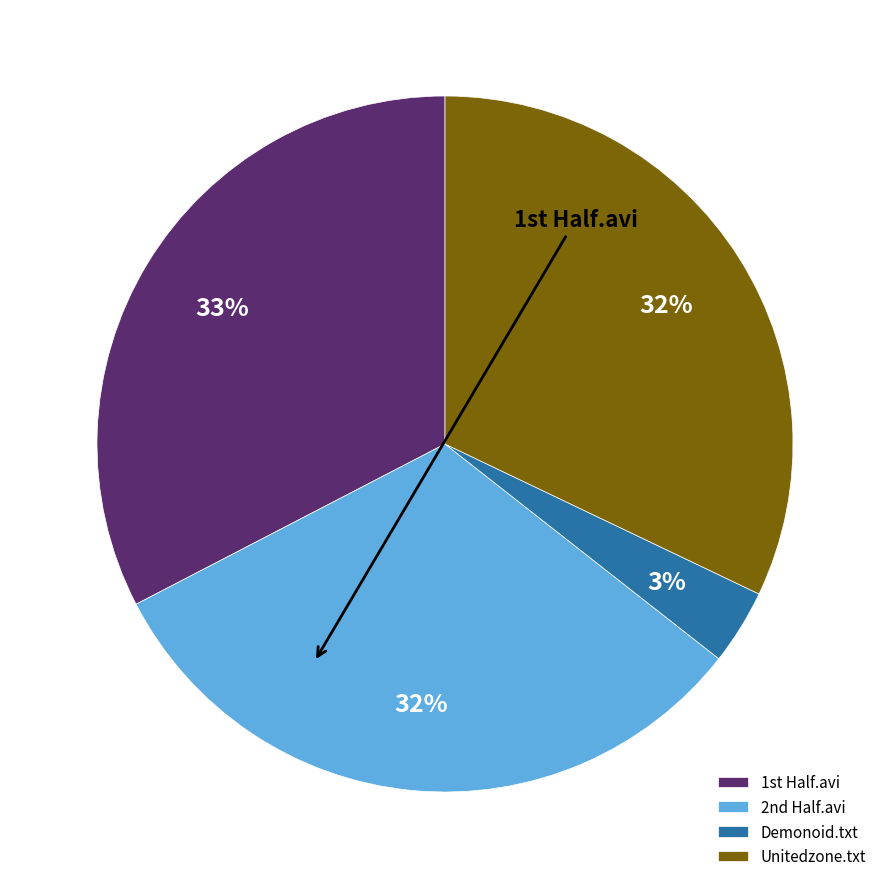

The Unitedzone.txt slice represents 18% of the pie. True or false?

False